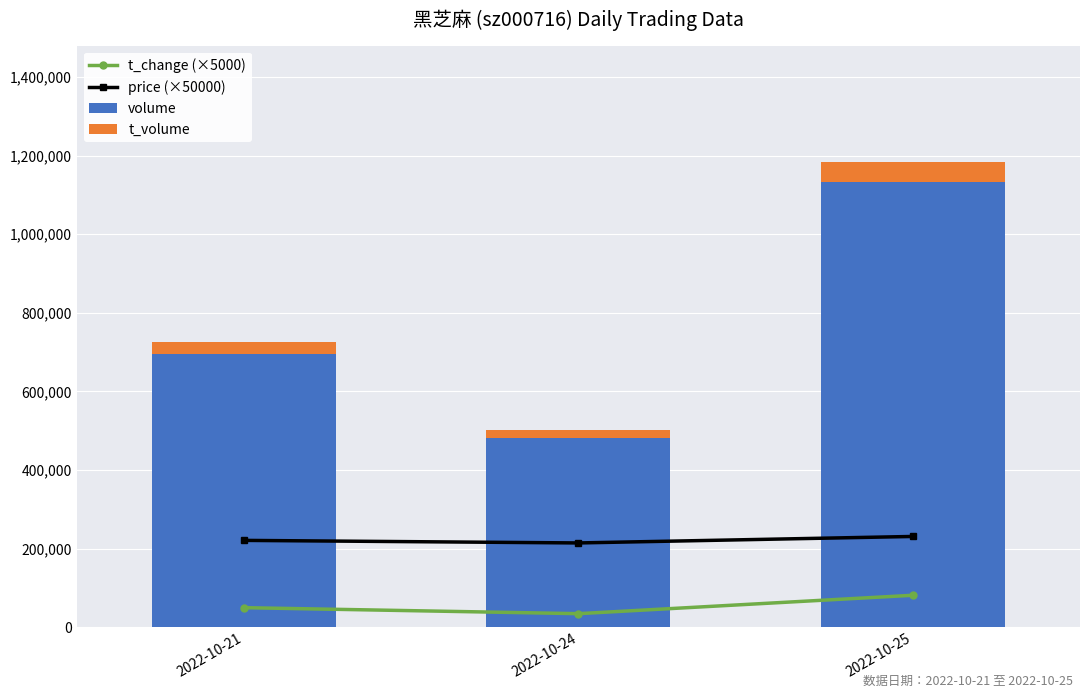

How many values in the t_volume series are below 31035?

1